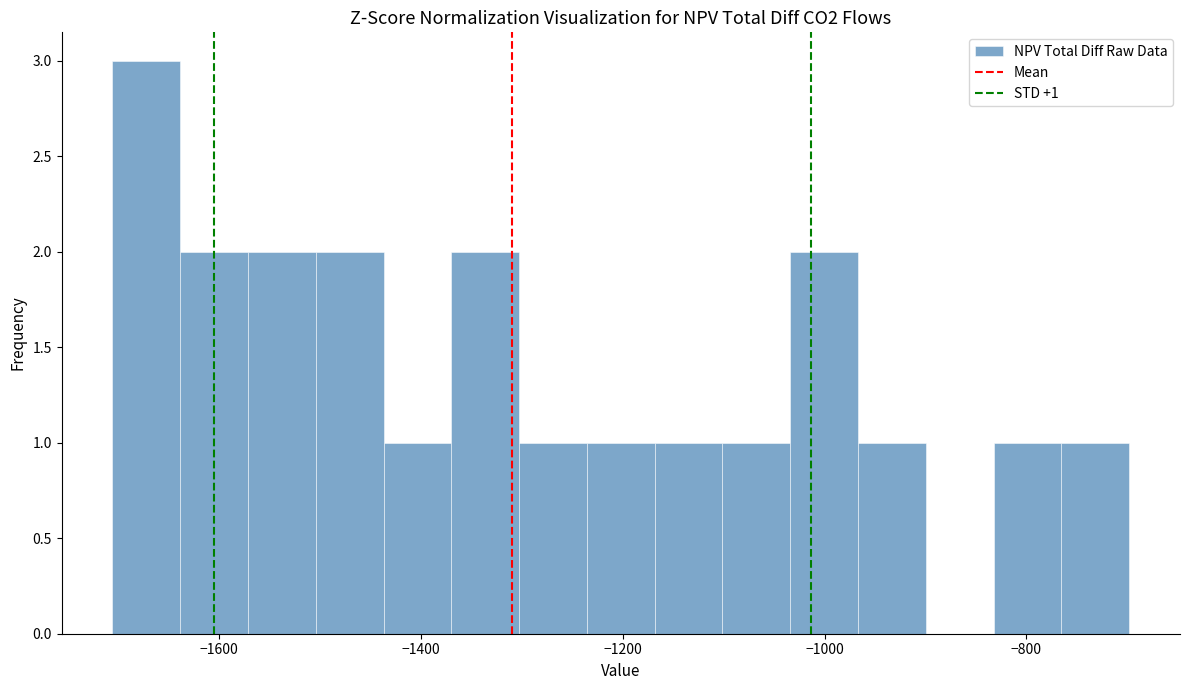

Around what value on the x-axis is the tallest bar? Give the approximate position of its centre, as read against the axis.

-1680